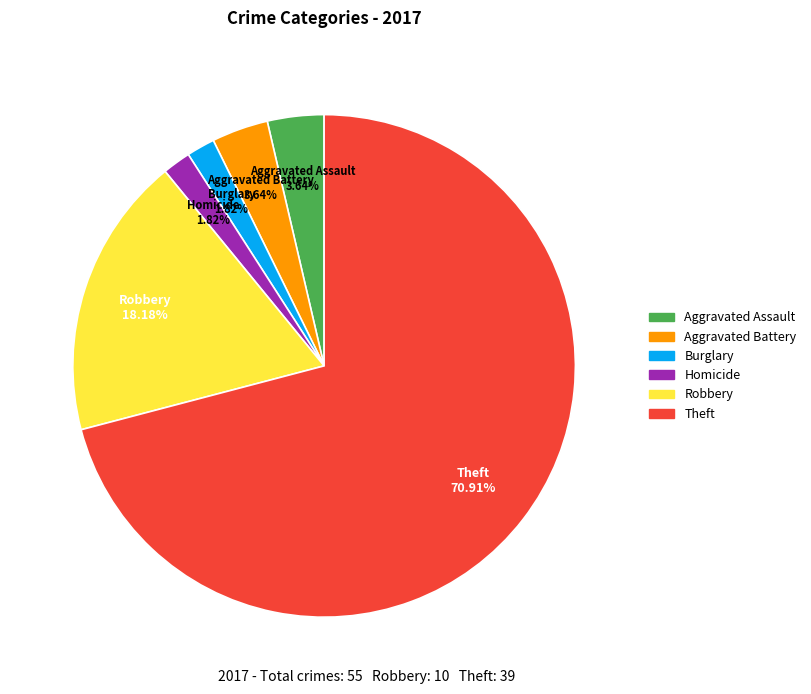

How many segments does this pie chart have?

6